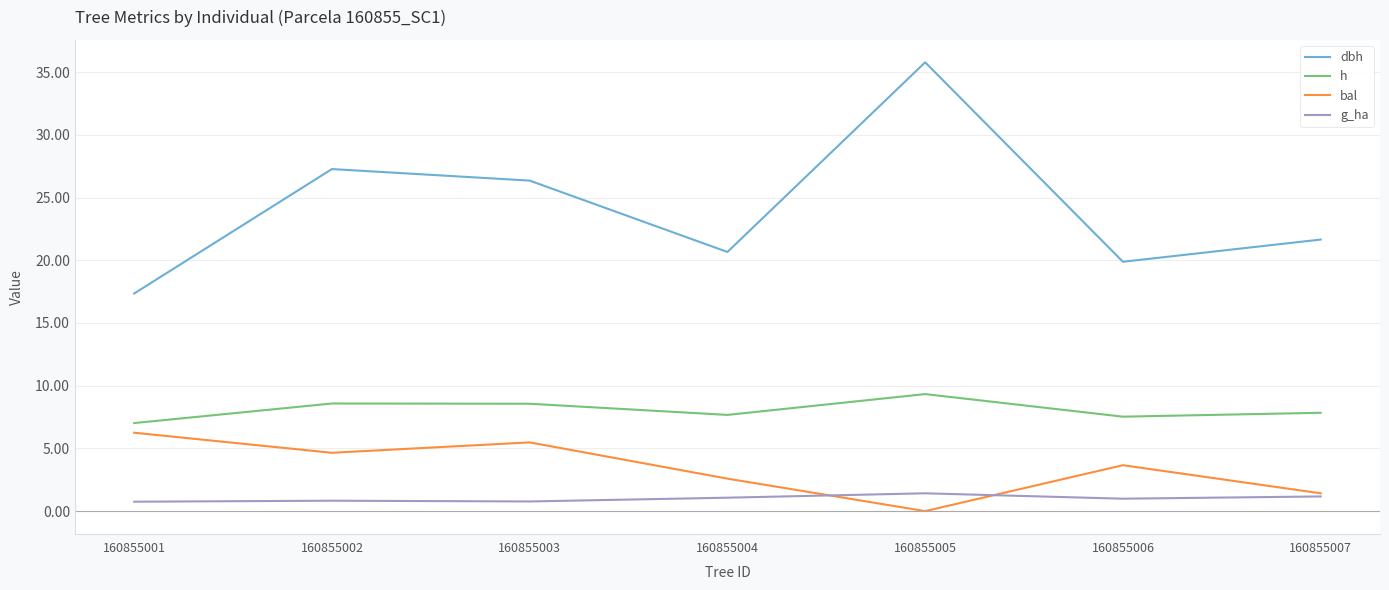

At which label does bal first exceed 3?

160855001